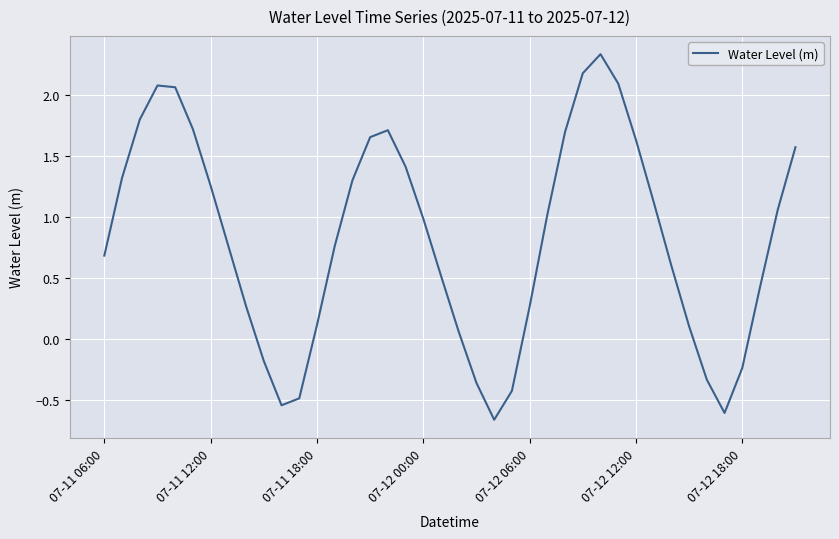

What is the difference between the maximum and minimum values?

3.0